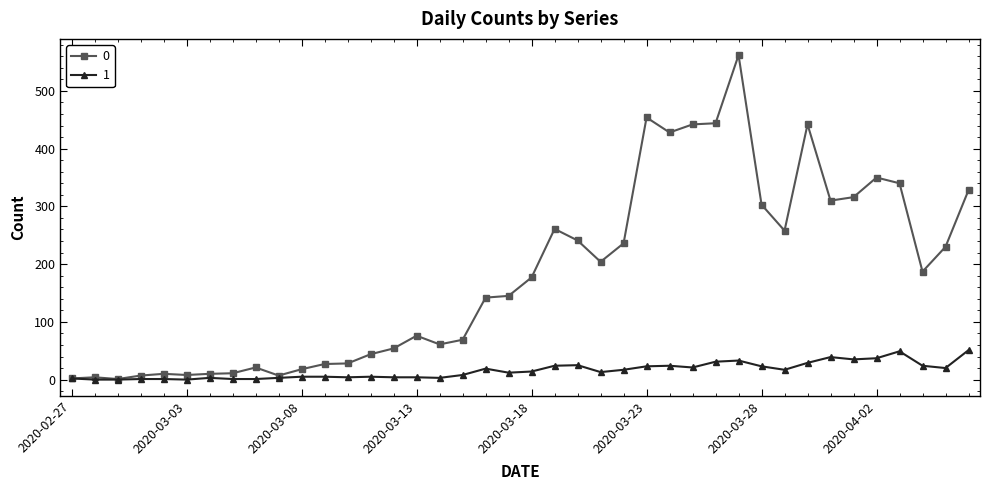

What is the difference between the maximum and second lowest values in the 0 series?

560